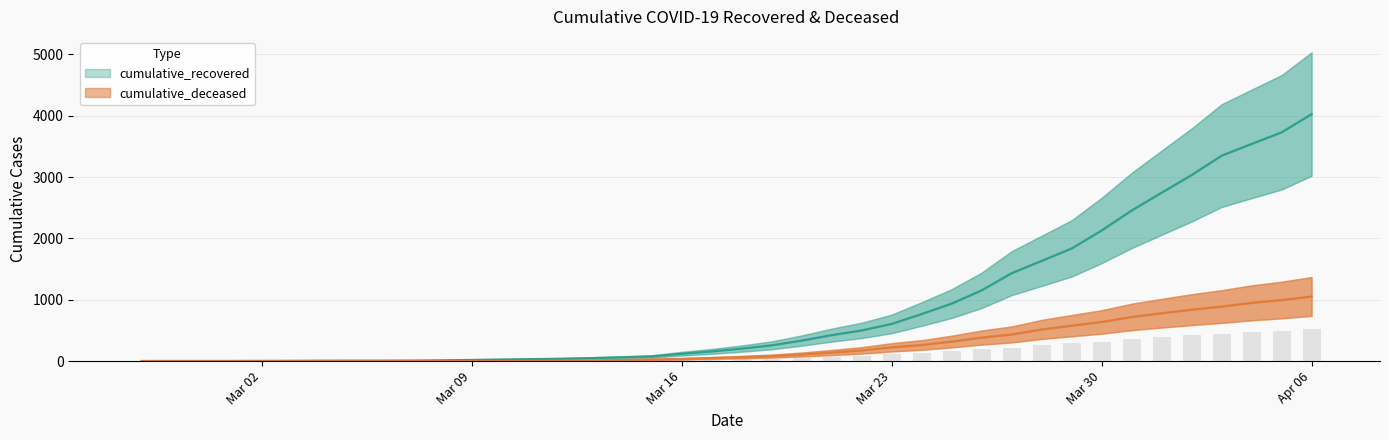

What is the greatest value displayed?

4027